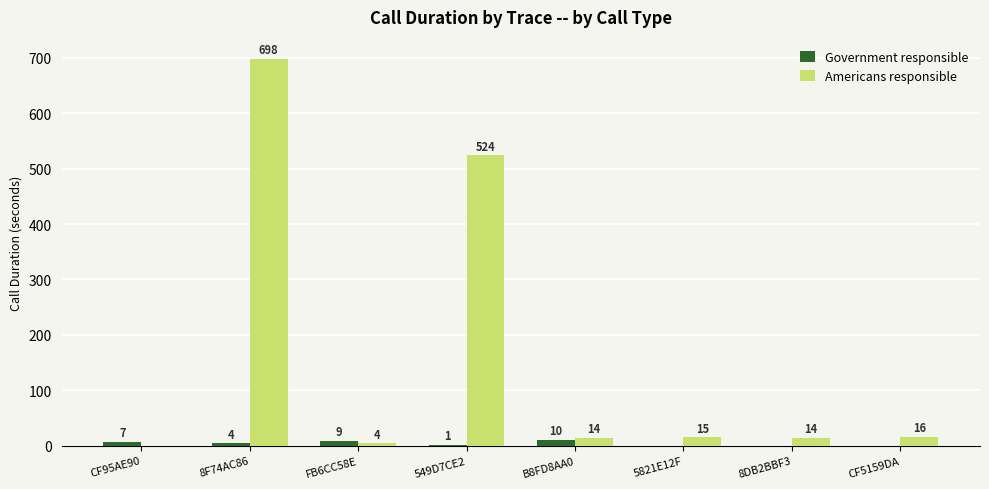

At which category is the sum across all series the highest?

8F74AC86